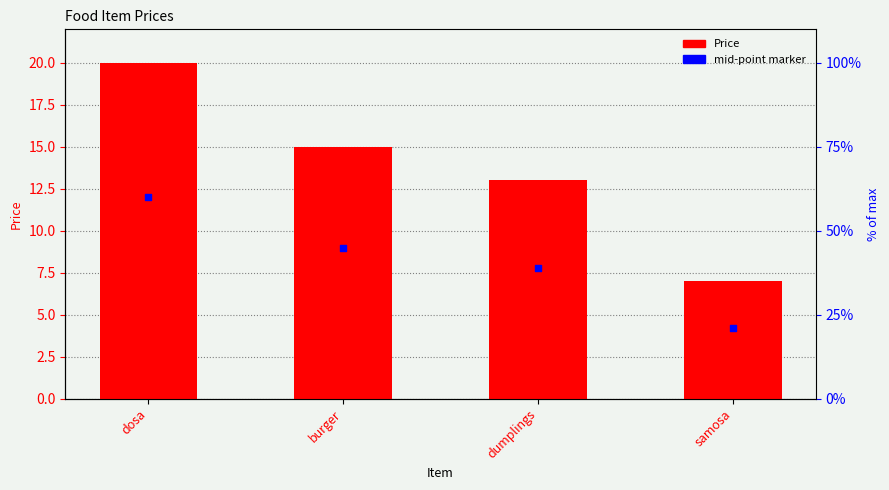

What is the ratio of the value at burger to the value at dosa?

0.8